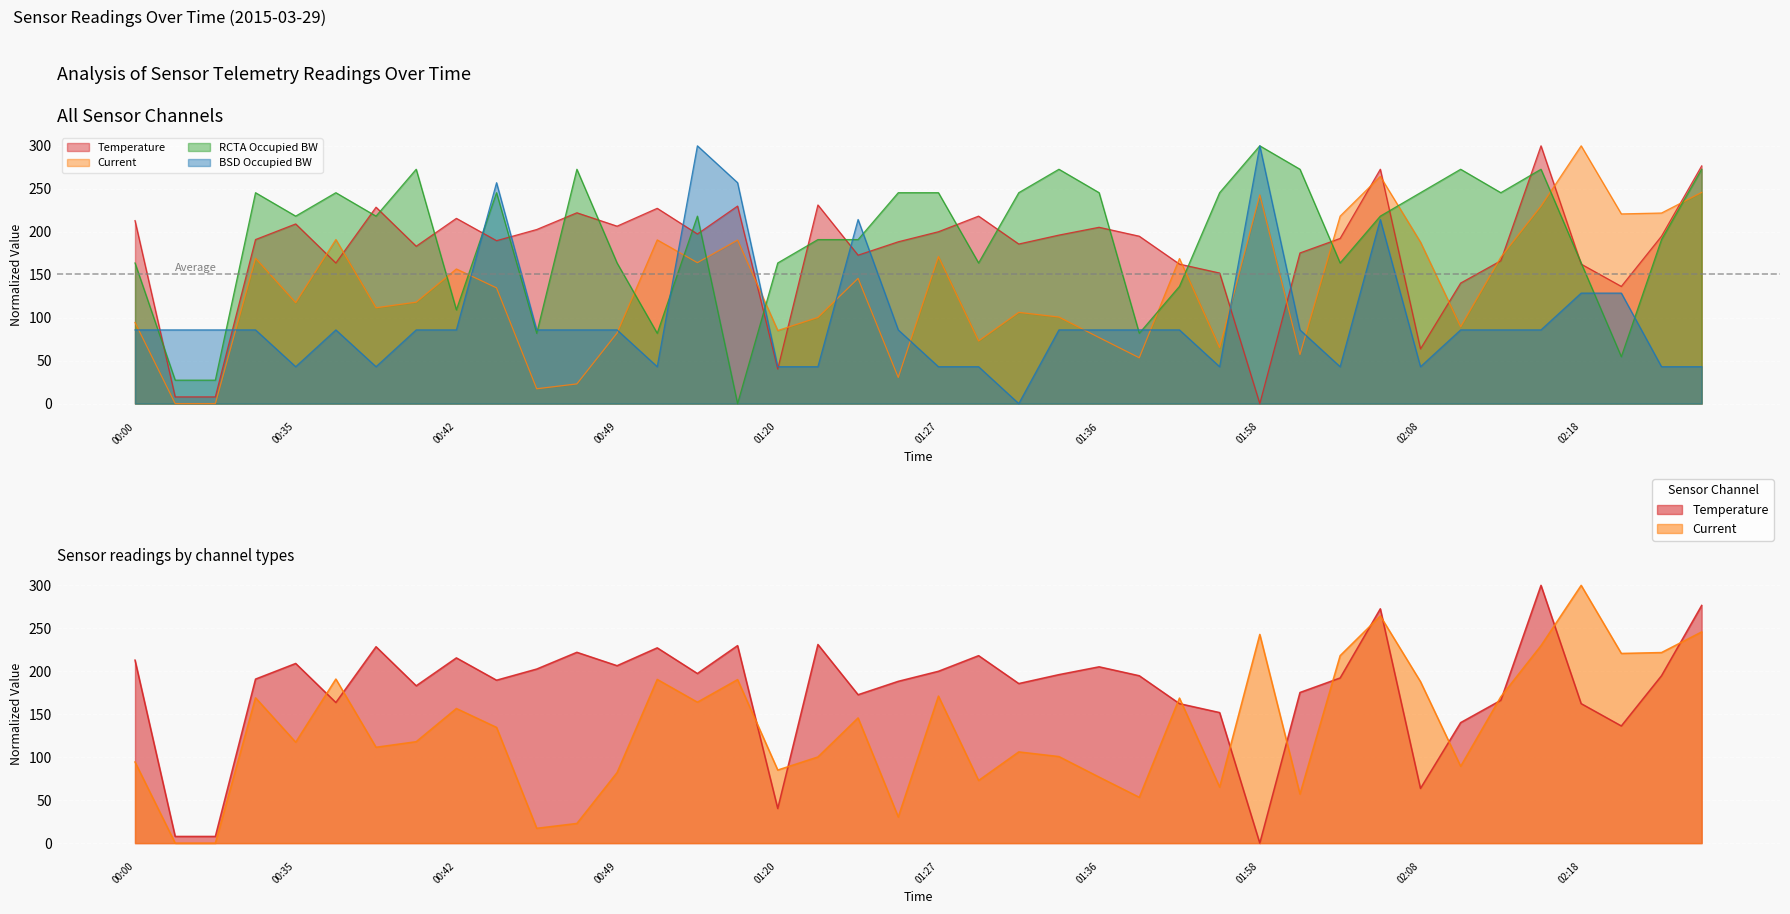

How many data points in Current are less than 134?

20